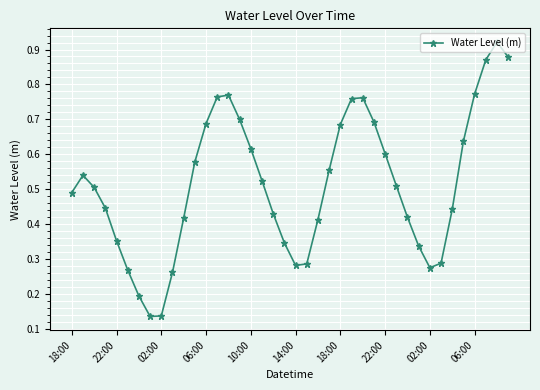

What is the sum of all values?

20.6